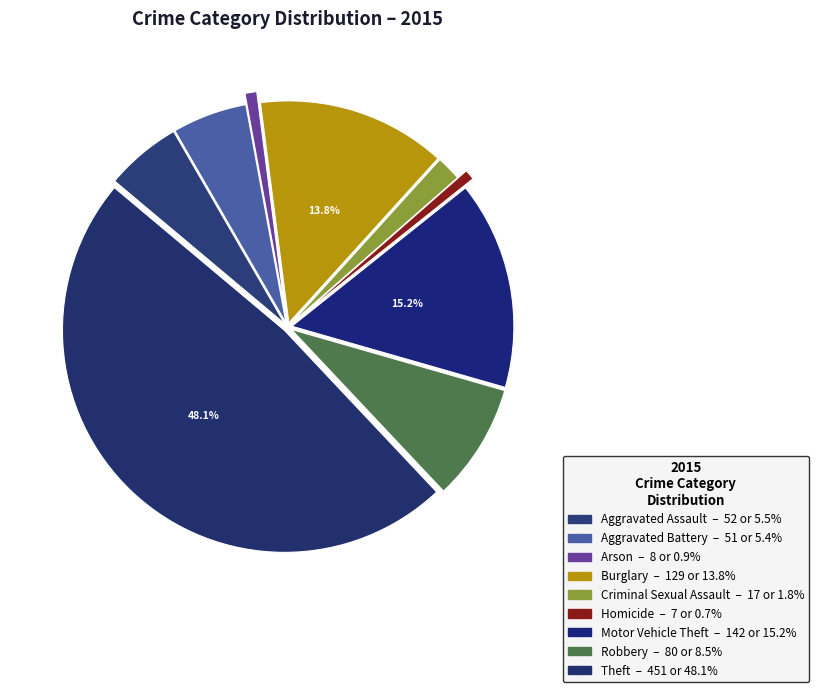

What is the change in value from Arson to Robbery?

+72